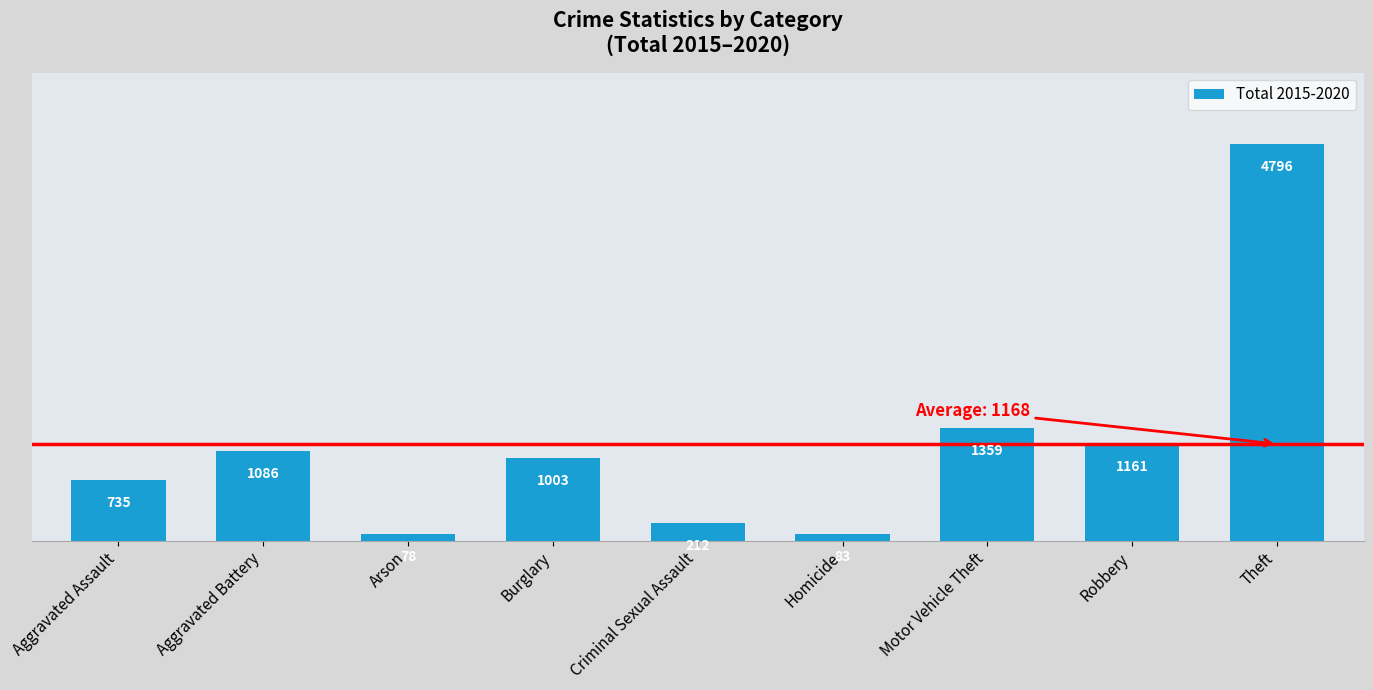

Reading left to right, list all the values displayed in this chart.

Aggravated Assault=735	Aggravated Battery=1086	Arson=78	Burglary=1003	Criminal Sexual Assault=212	Homicide=83	Motor Vehicle Theft=1359	Robbery=1161	Theft=4796